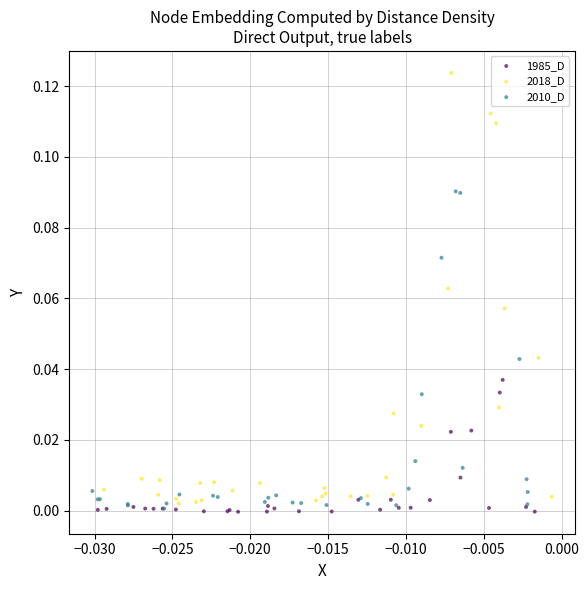

Which series has the largest Y range (max minus min)?

2018_D